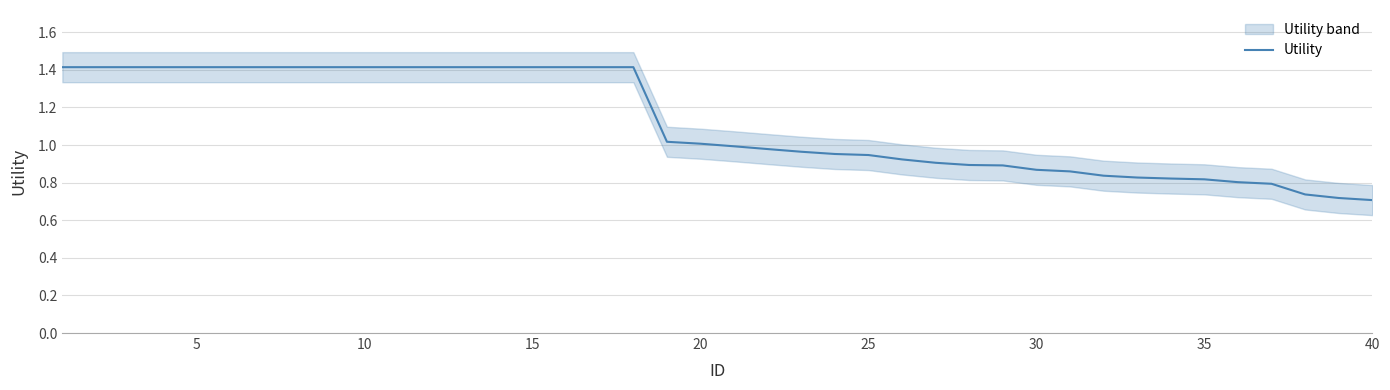

True or false: the data shows 0.9 at 25.

True